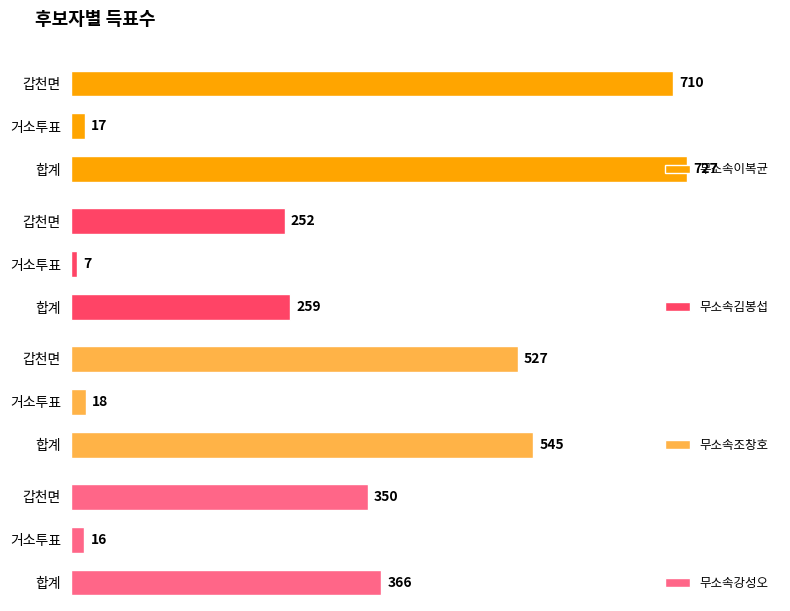

Which category has the highest value in the 무소속강성오 series?

합계